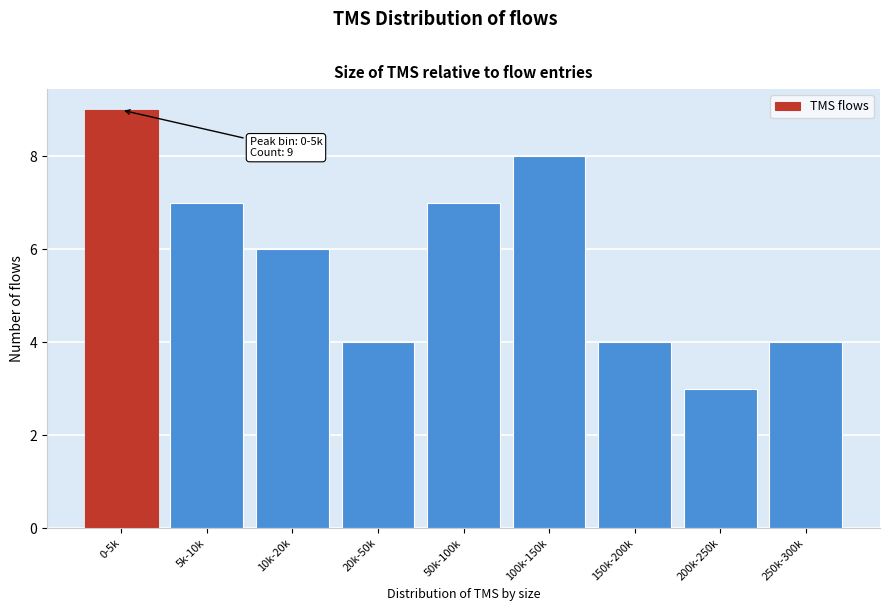

Reading left to right, extract all data points from this chart.

0-5k=9	5k-10k=7	10k-20k=6	20k-50k=4	50k-100k=7	100k-150k=8	150k-200k=4	200k-250k=3	250k-300k=4